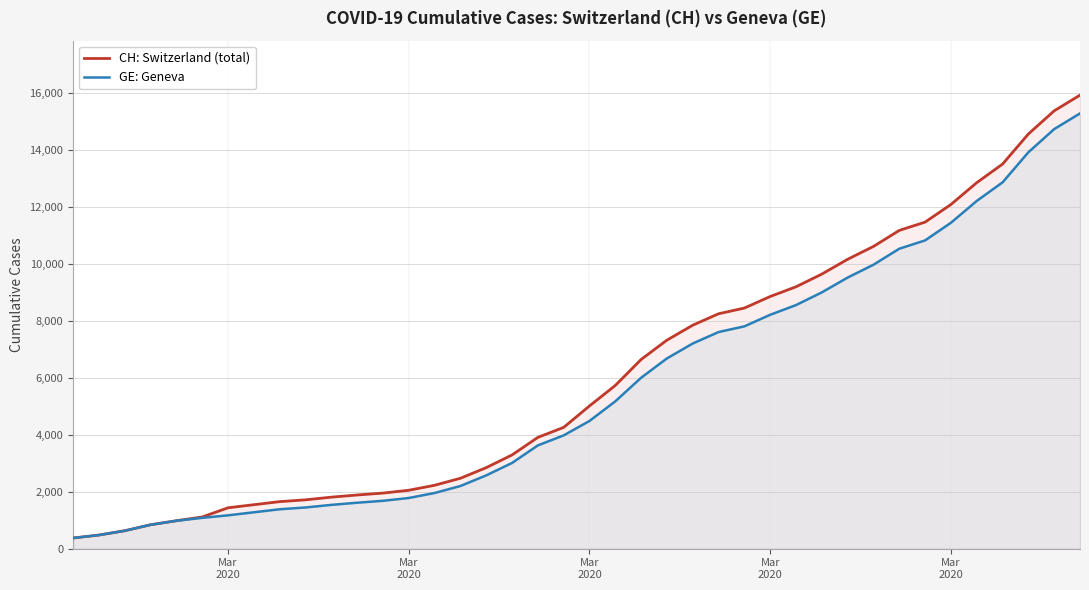

How many lines are shown in the chart?

2